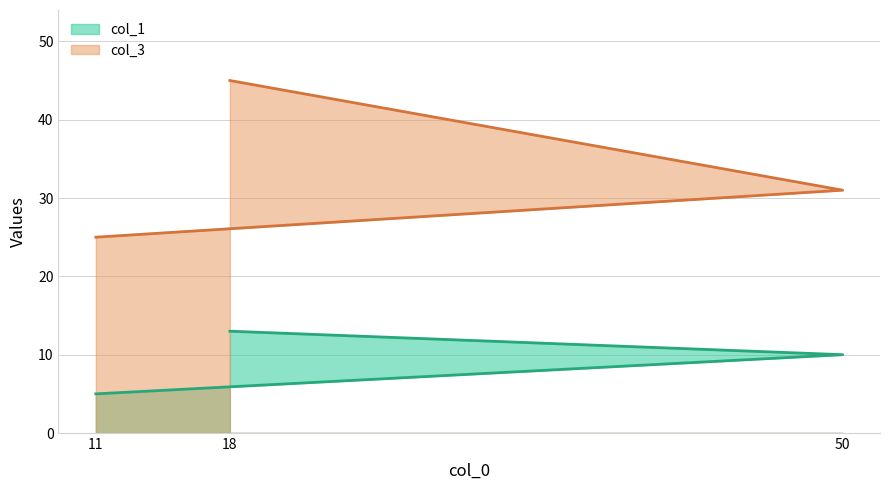

Reading right to left, what are all the values shown in this chart?

col_1: 18=13	50=10	11=5
col_3: 18=45	50=31	11=25